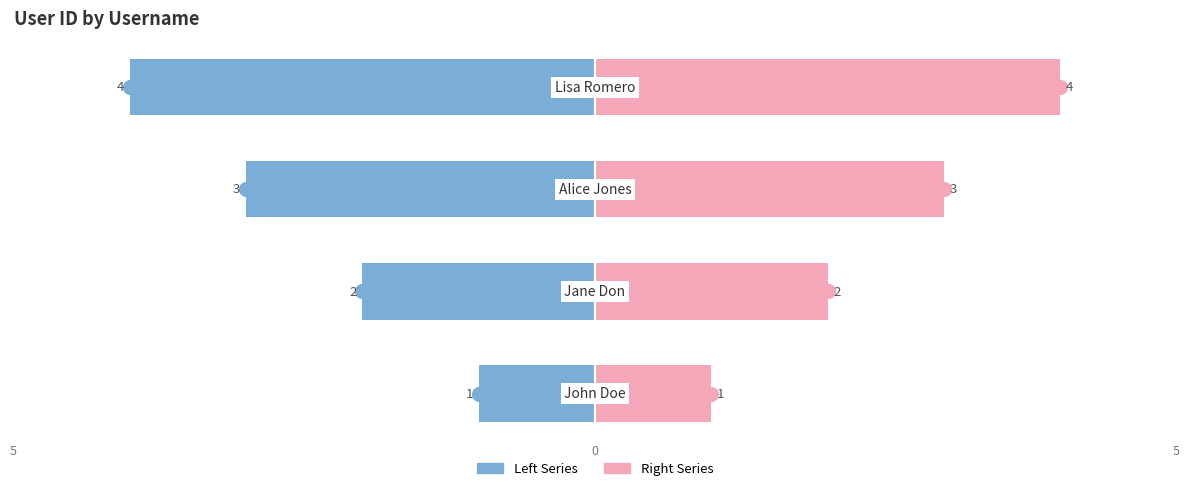

Are the bars horizontal?

Yes